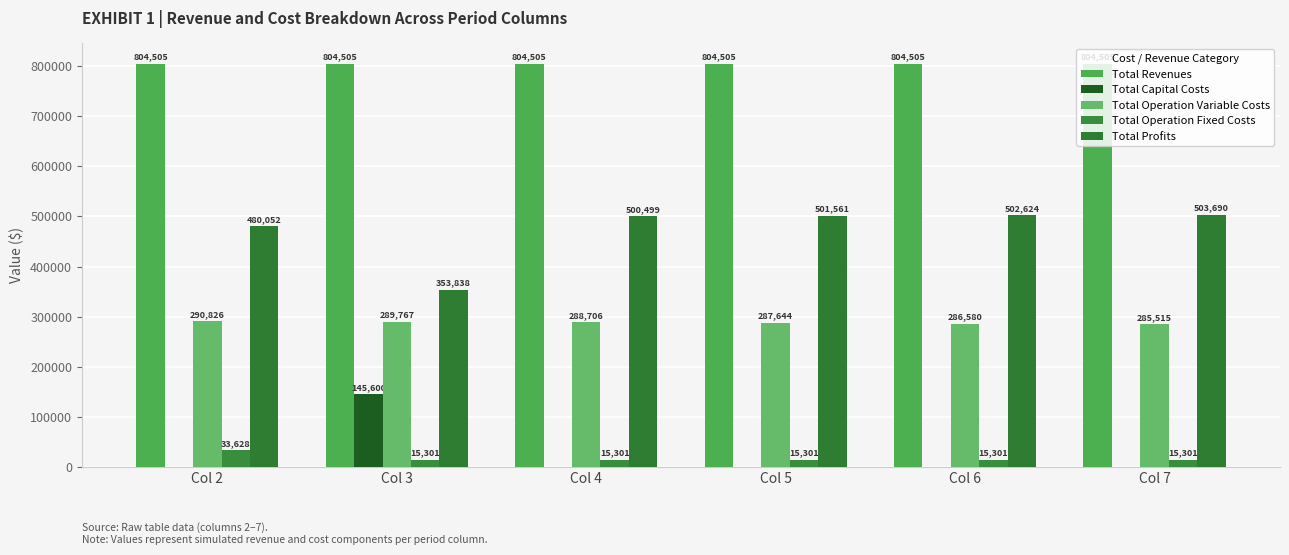

Which series has the widest spread of values?

Total Profits